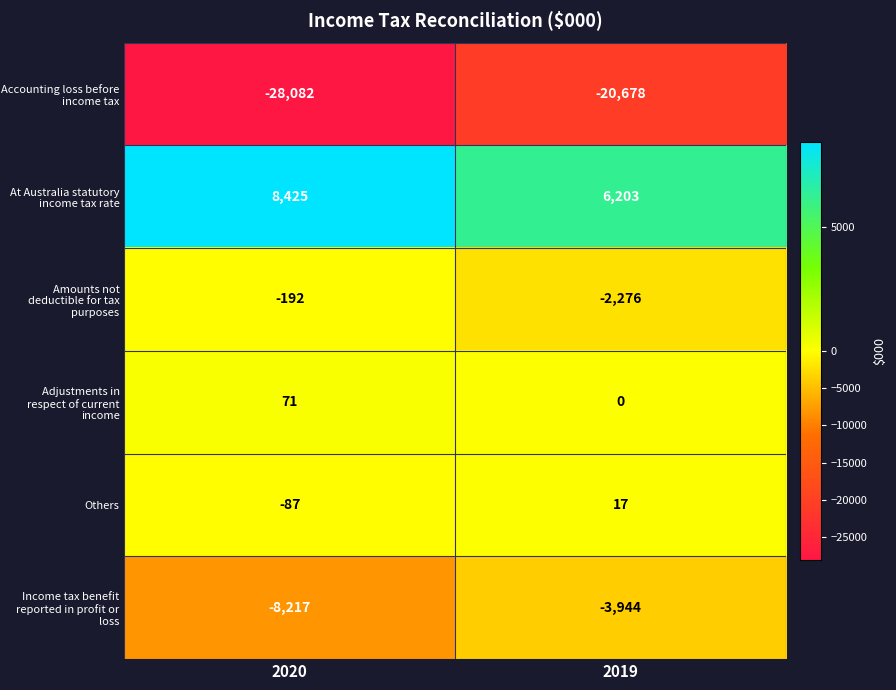

Which series changed the most between 2020 and 2019?

Accounting loss before income tax